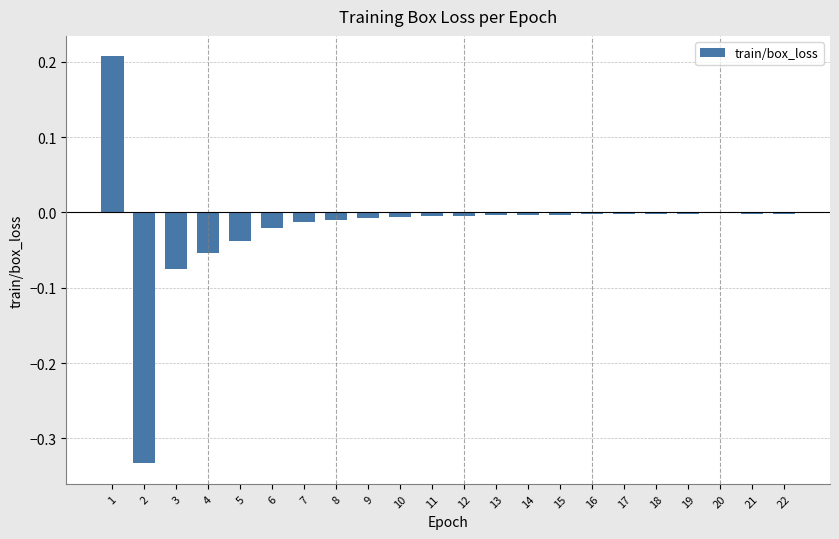

True or false: the data shows -0.0 at 8.

True